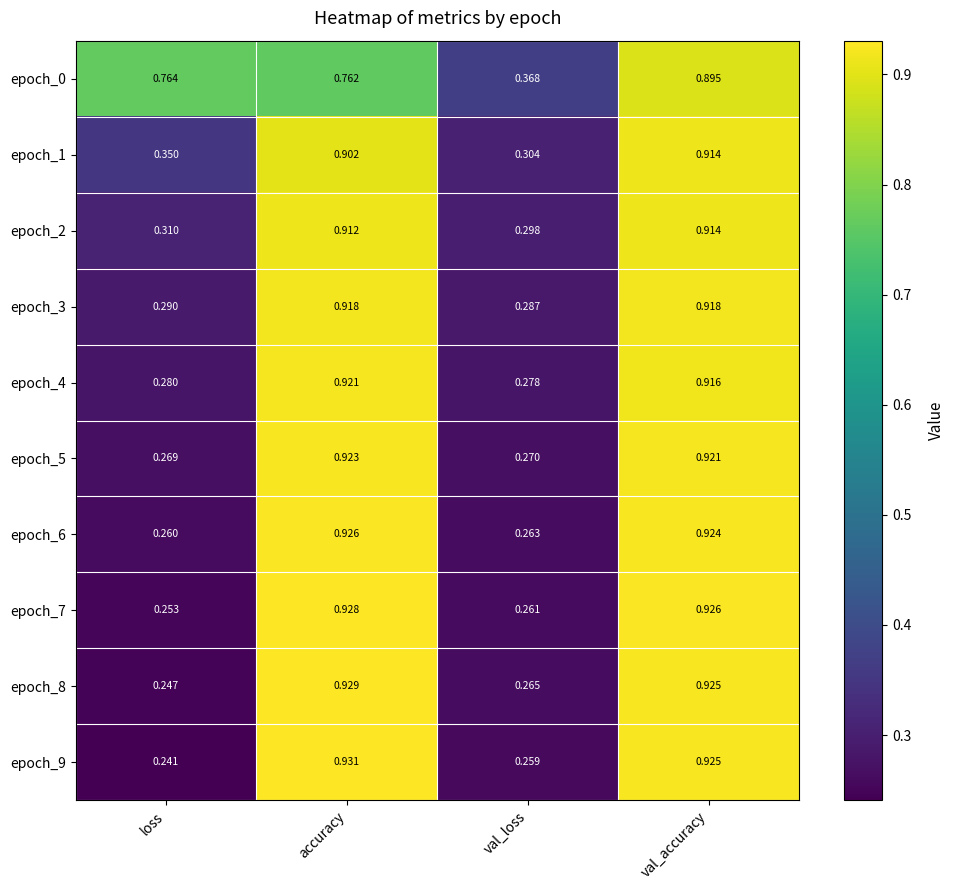

Which label corresponds to the largest value in the chart?

accuracy